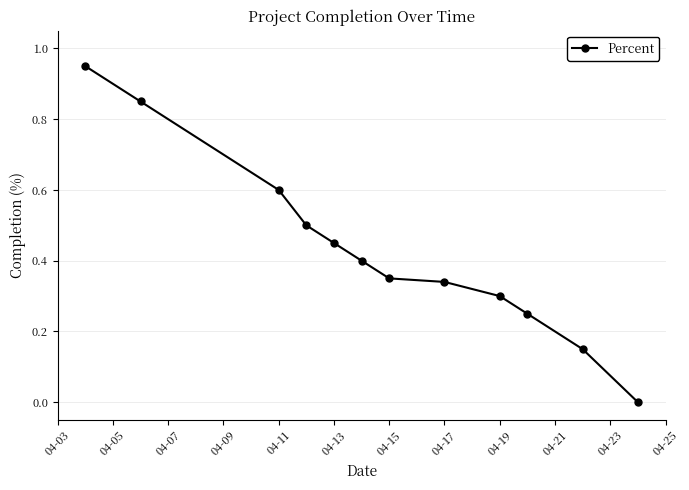

True or false: the data has more than 2 interior local peaks.

False